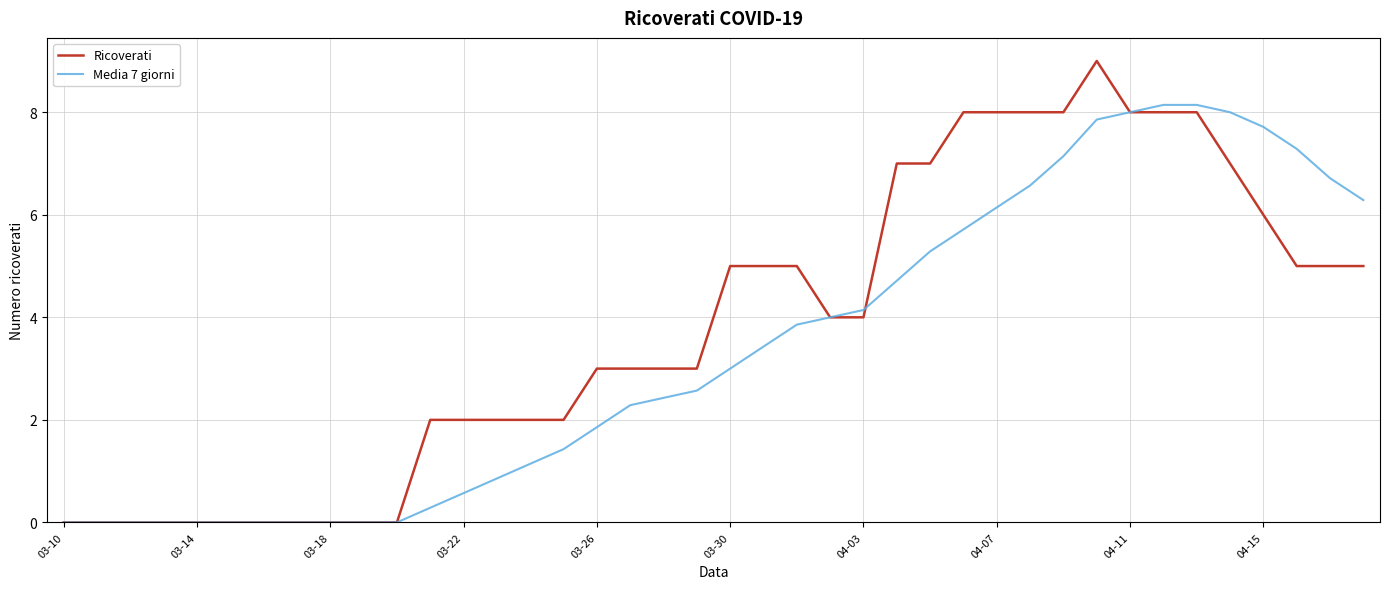

List the series in order of their overall mean, lowest first.

Media 7 giorni, Ricoverati